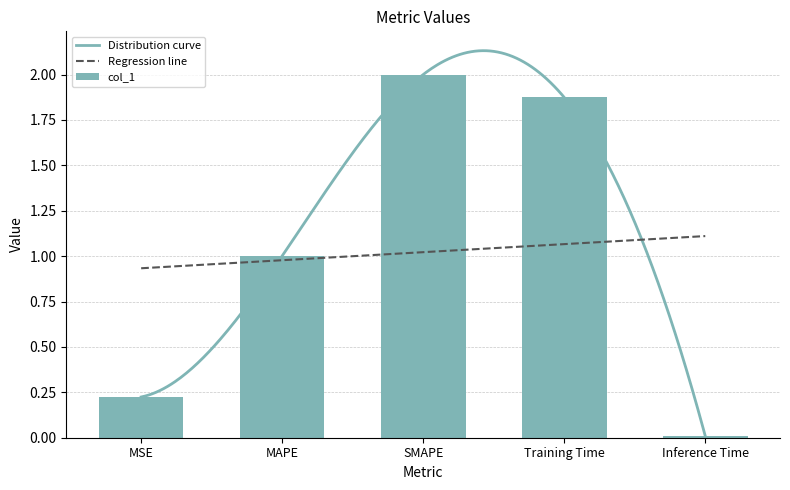

Between SMAPE and Training Time, which is larger?

SMAPE